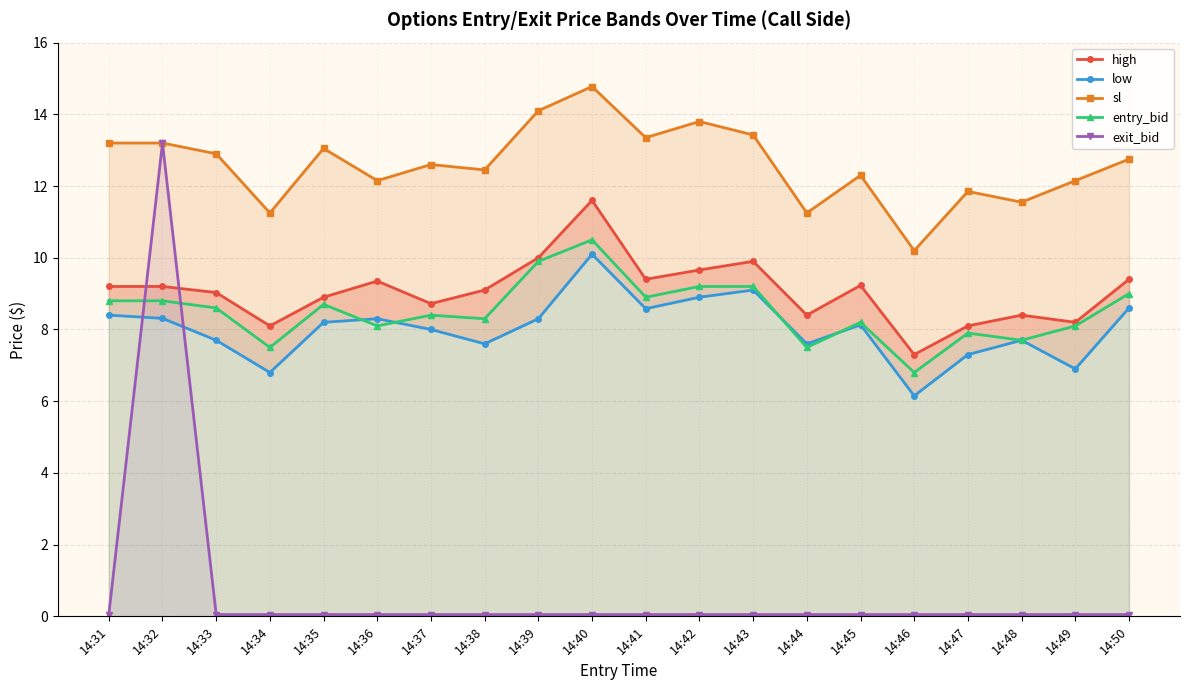

Which series ends up on top after the final intersection of low and entry_bid?

entry_bid